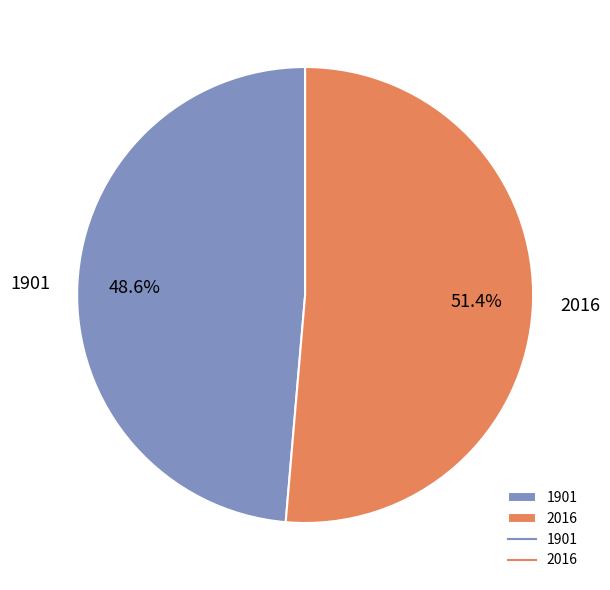

Does 2016 represent more than half of the total?

Yes